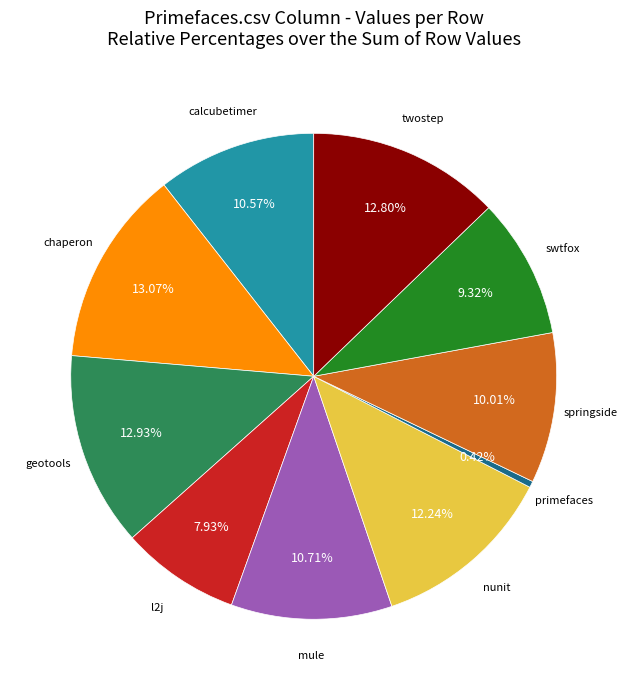

Does any single category account for the majority?

No